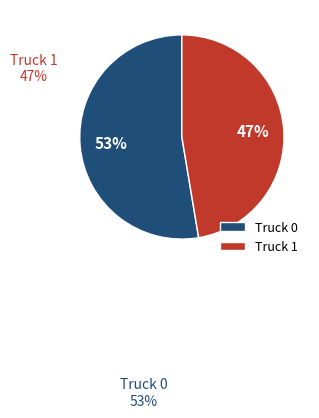

Does any single category account for the majority?

Yes